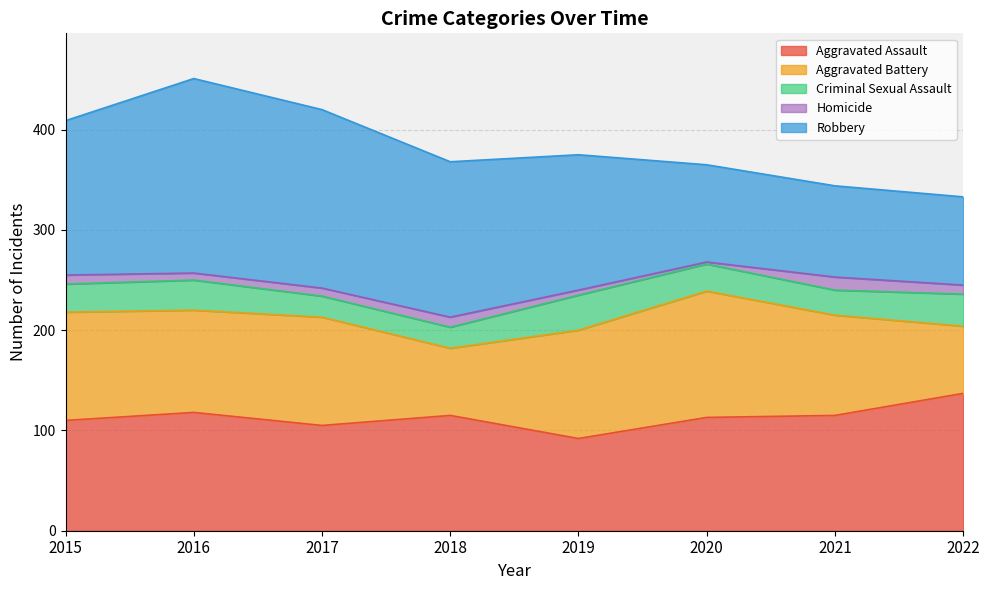

Reading left to right, transcribe all the data shown in this chart.

Aggravated Assault: 2015=110	2016=118	2017=105	2018=115	2019=92	2020=113	2021=115	2022=137
Aggravated Battery: 2015=108	2016=102	2017=108	2018=67	2019=108	2020=126	2021=100	2022=67
Criminal Sexual Assault: 2015=28	2016=30	2017=21	2018=21	2019=35	2020=27	2021=25	2022=32
Homicide: 2015=9	2016=7	2017=8	2018=10	2019=5	2020=2	2021=13	2022=9
Robbery: 2015=154	2016=194	2017=178	2018=155	2019=135	2020=97	2021=91	2022=88